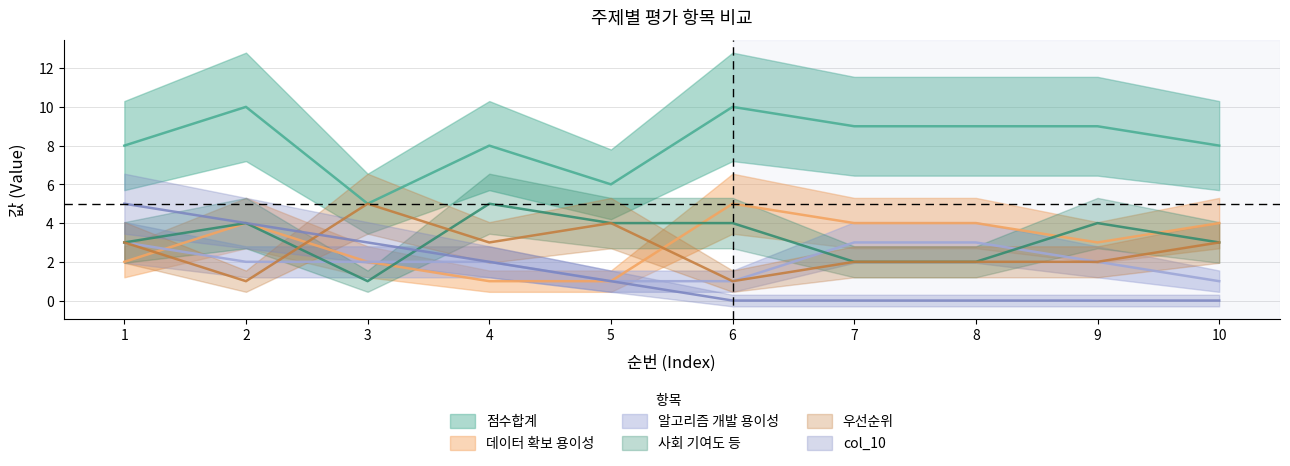

Count the number of categories in the chart.

10